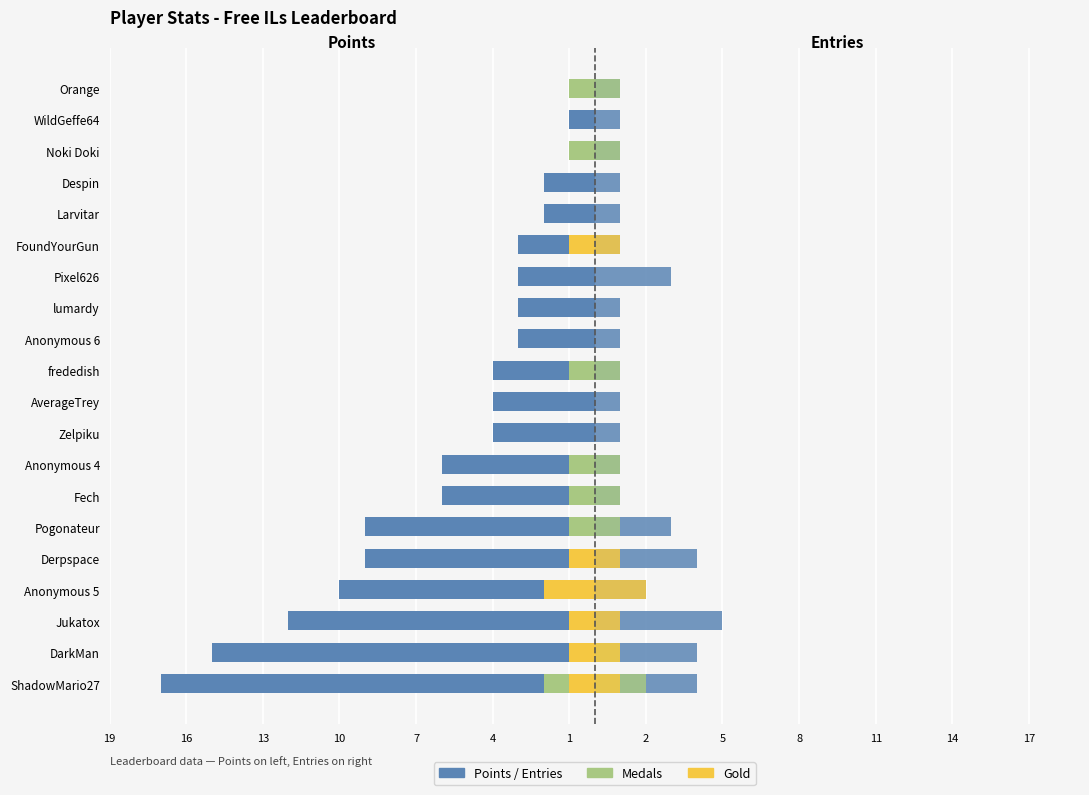

How many Entries values are between 1 and 3?

16